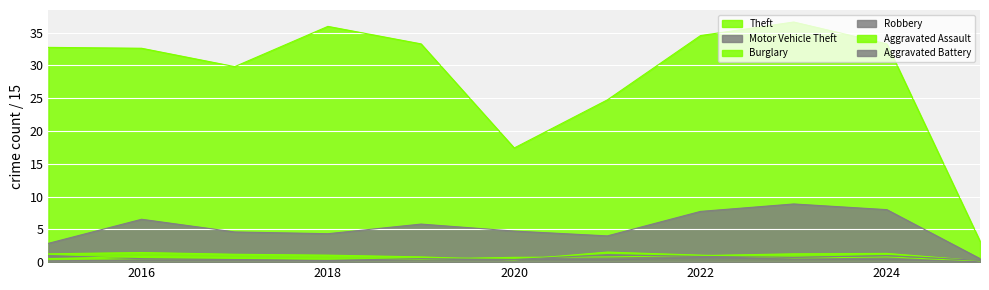

Which series has the widest spread of values?

Theft